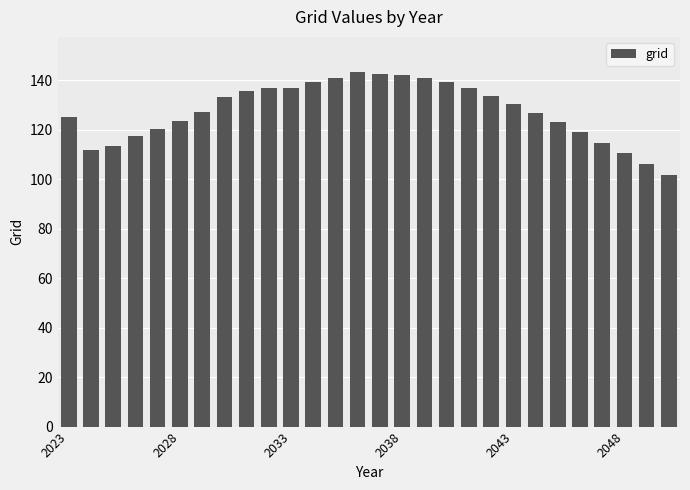

What is the difference between the maximum and second lowest values?

37.2